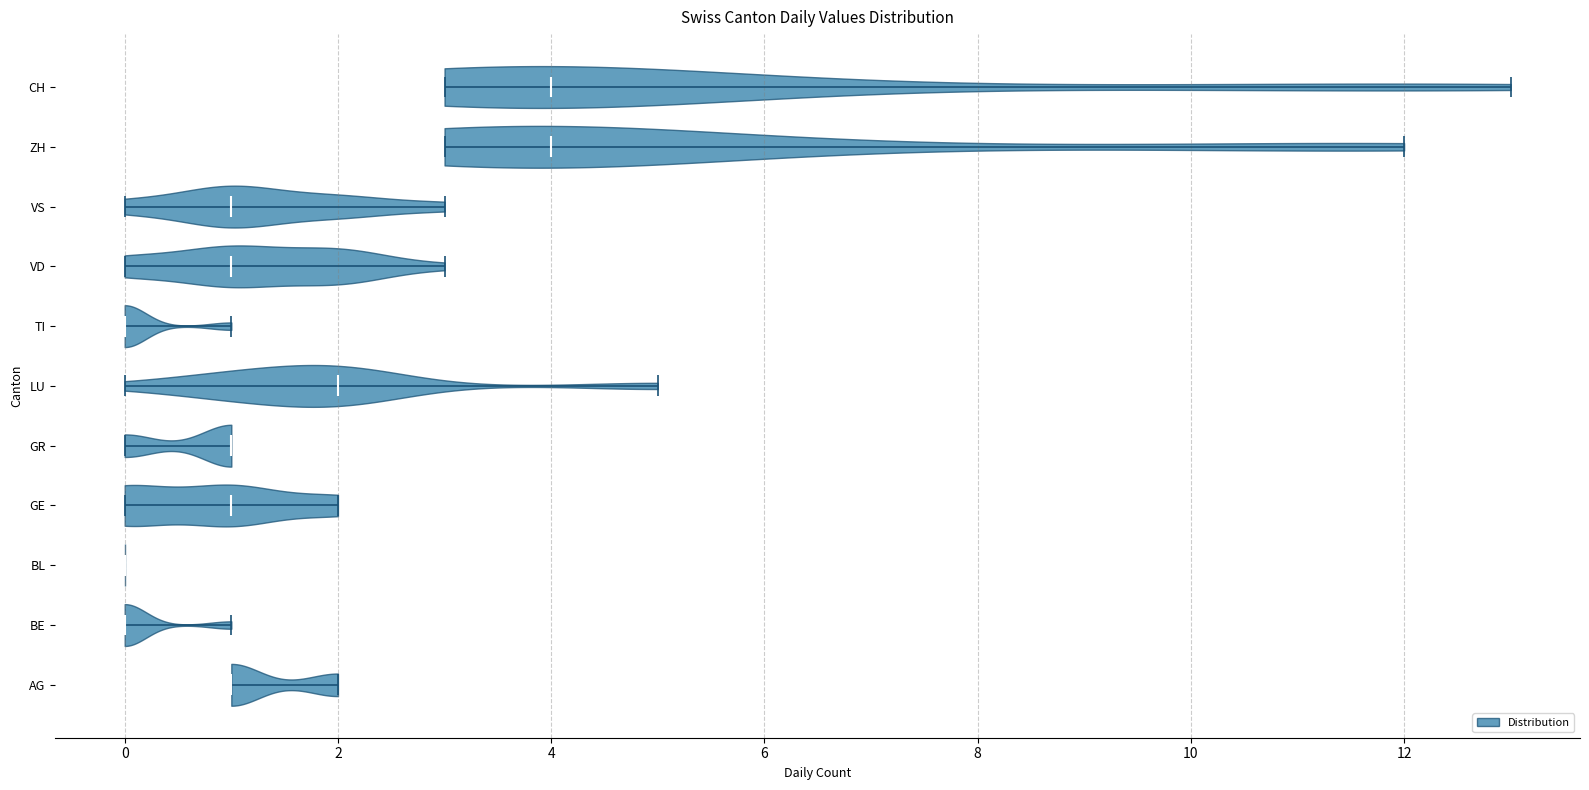

Where does the median line of the violin for GE sit on the x-axis? The values are not printed on the chart, so give them approximately, as read against the axis.

1